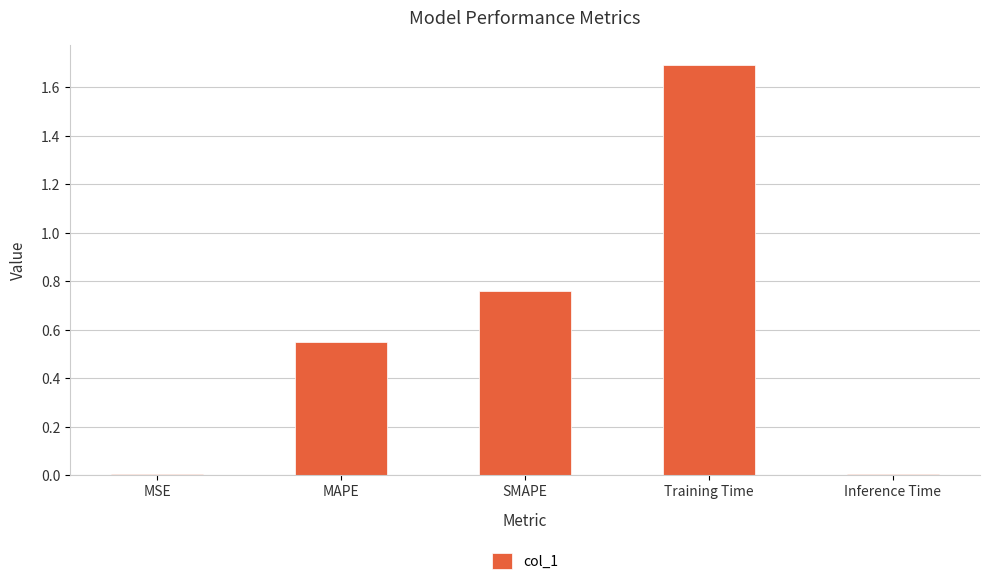

Which category has the highest value across all series?

Training Time